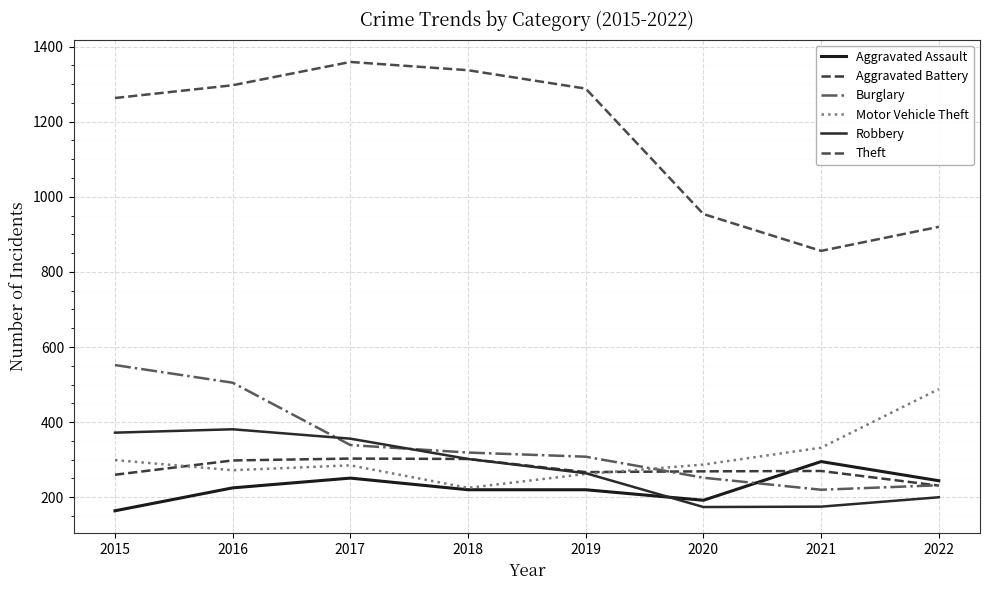

How many lines are shown in the chart?

6